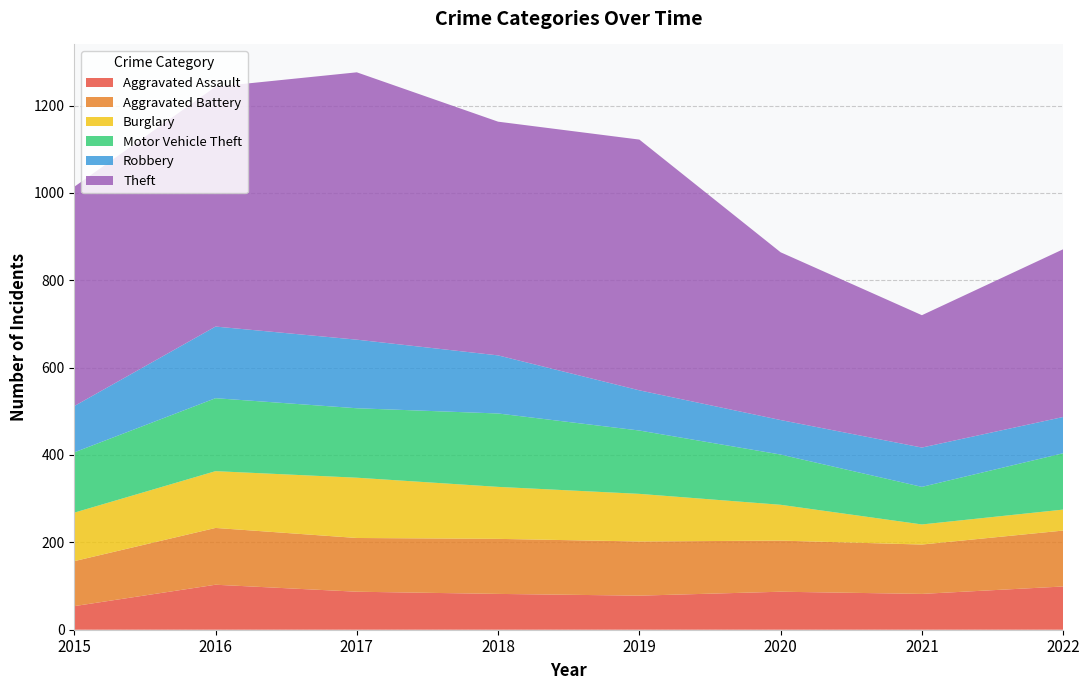

Reading left to right, transcribe all the data shown in this chart.

Aggravated Assault: 2015=54	2016=103	2017=87	2018=82	2019=78	2020=87	2021=82	2022=99
Aggravated Battery: 2015=103	2016=130	2017=123	2018=126	2019=124	2020=117	2021=113	2022=128
Burglary: 2015=111	2016=130	2017=138	2018=119	2019=109	2020=82	2021=46	2022=48
Motor Vehicle Theft: 2015=138	2016=167	2017=159	2018=168	2019=145	2020=115	2021=86	2022=129
Robbery: 2015=106	2016=164	2017=157	2018=133	2019=92	2020=79	2021=90	2022=83
Theft: 2015=502	2016=549	2017=612	2018=535	2019=574	2020=384	2021=303	2022=384